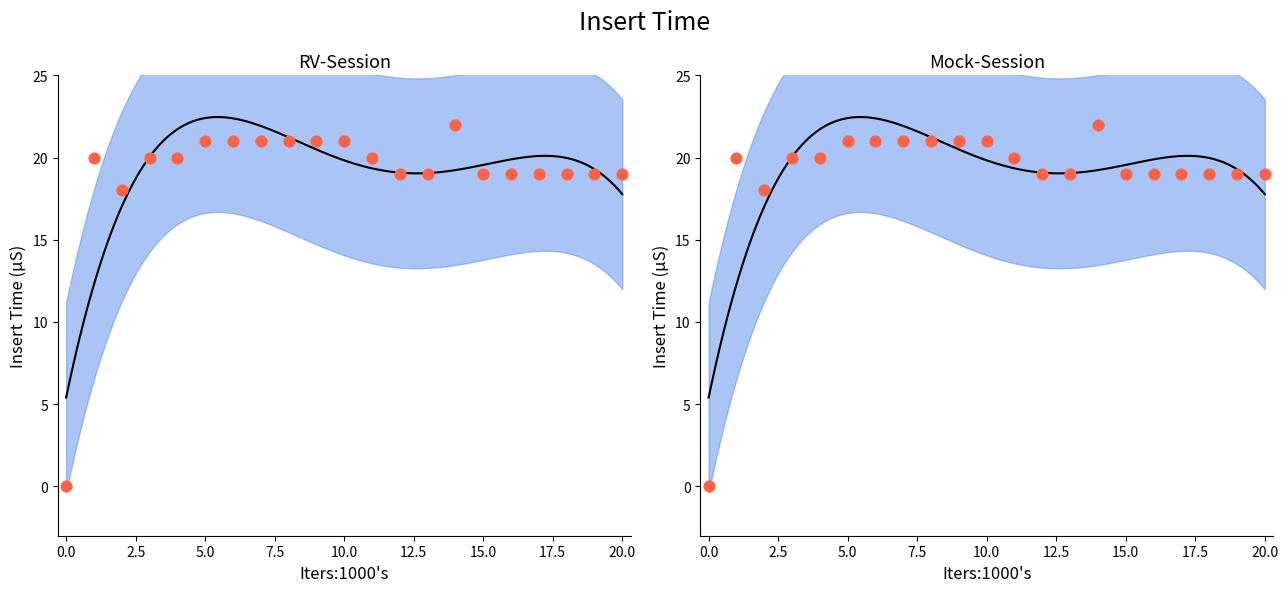

What is the change in value from 2 to 6?

+3